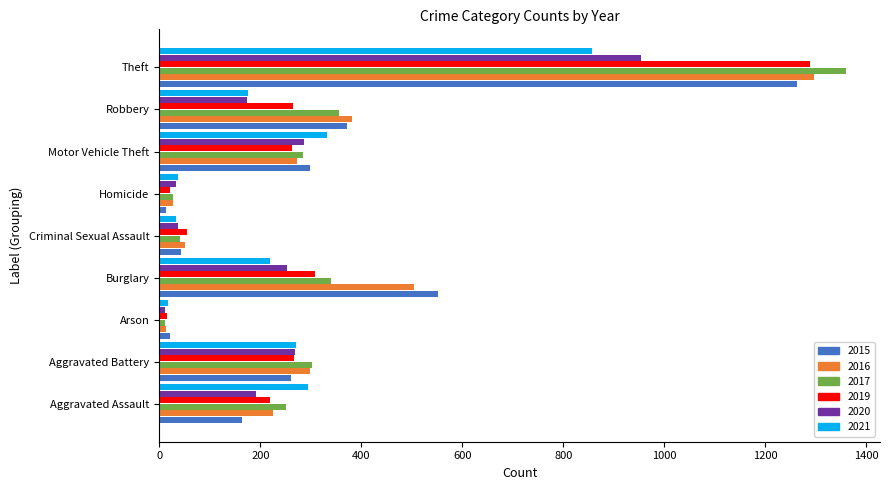

Rank the series at Burglary from highest to lowest value.

2015, 2016, 2017, 2019, 2020, 2021